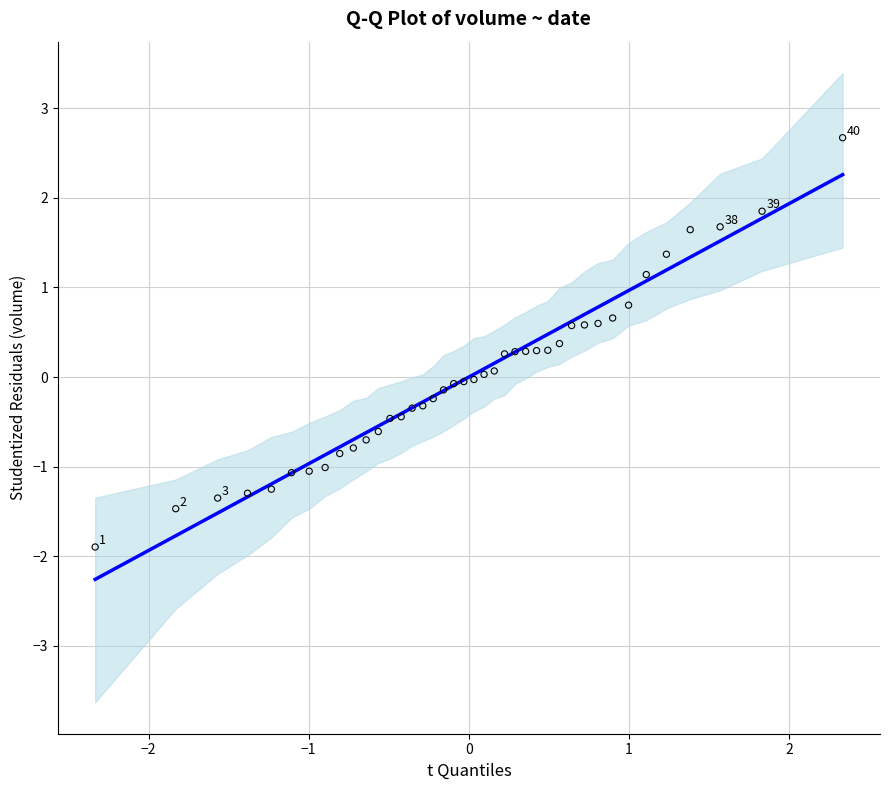

What is the range of X values (max minus min)?

4.7